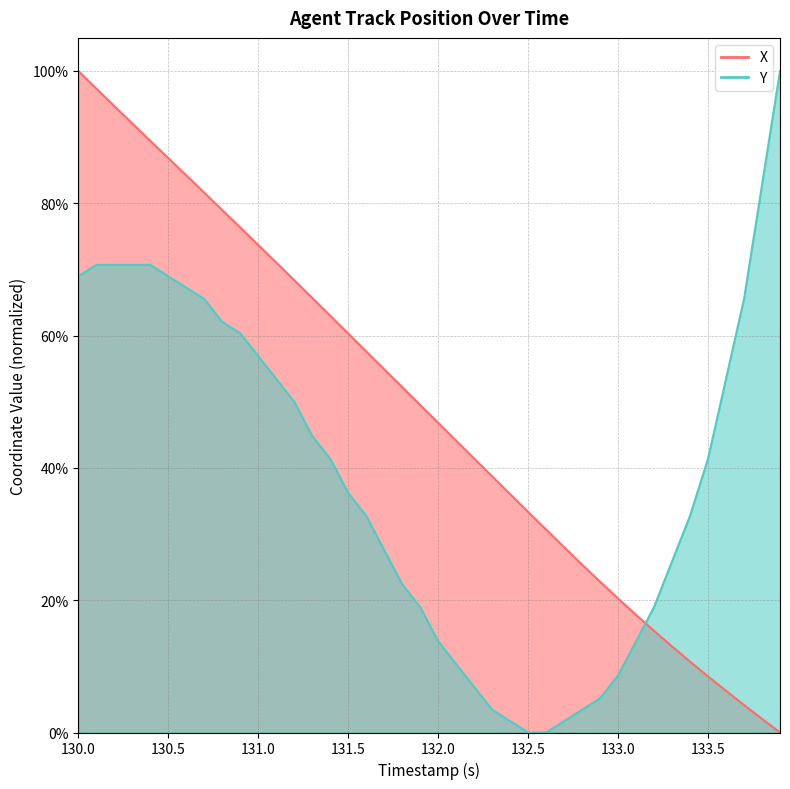

Reading left to right, extract all data points from this chart.

X: 1.0	1.0	0.9	0.9	0.9	0.9	0.8	0.8	0.8	0.8	0.7	0.7	0.7	0.7	0.6	0.6	0.6	0.5	0.5	0.5	0.5	0.4	0.4	0.4	0.4	0.3	0.3	0.3	0.3	0.2	0.2	0.2	0.2	0.1	0.1	0.1	0.1	0.0	0.0	0.0
Y: 0.7	0.7	0.7	0.7	0.7	0.7	0.7	0.7	0.6	0.6	0.6	0.5	0.5	0.4	0.4	0.4	0.3	0.3	0.2	0.2	0.1	0.1	0.1	0.0	0.0	0.0	0.0	0.0	0.0	0.1	0.1	0.1	0.2	0.3	0.3	0.4	0.5	0.7	0.8	1.0